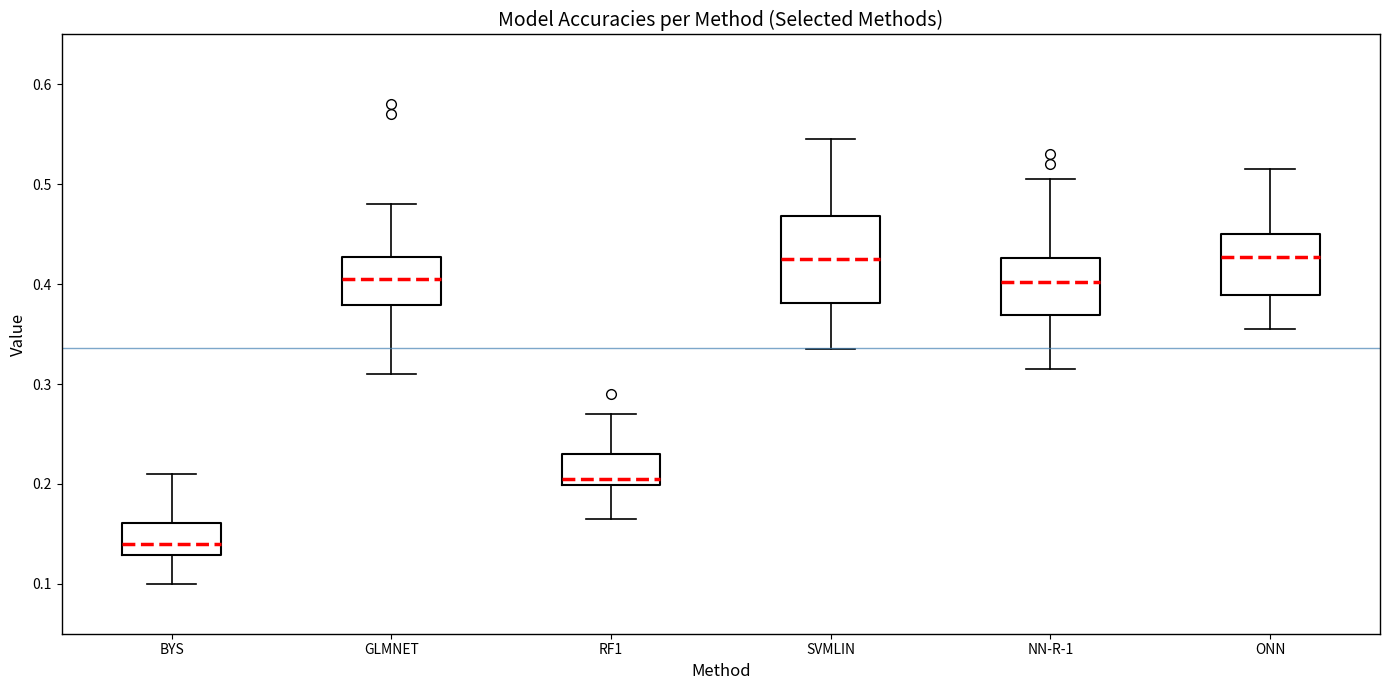

Reading left to right, transcribe this box plot: for each box, give where its median line is, the range the box spans, and where its two whiskers end, as read against the y-axis. The values are not printed on the chart, so give them approximately, as read against the axis.

BYS: median 0.14, box 0.13 to 0.16, whiskers 0.10 to 0.21
GLMNET: median 0.41, box 0.38 to 0.43, whiskers 0.31 to 0.48
RF1: median 0.21, box 0.20 to 0.23, whiskers 0.17 to 0.27
SVMLIN: median 0.43, box 0.38 to 0.47, whiskers 0.34 to 0.55
NN-R-1: median 0.40, box 0.37 to 0.43, whiskers 0.32 to 0.51
ONN: median 0.43, box 0.39 to 0.45, whiskers 0.36 to 0.52